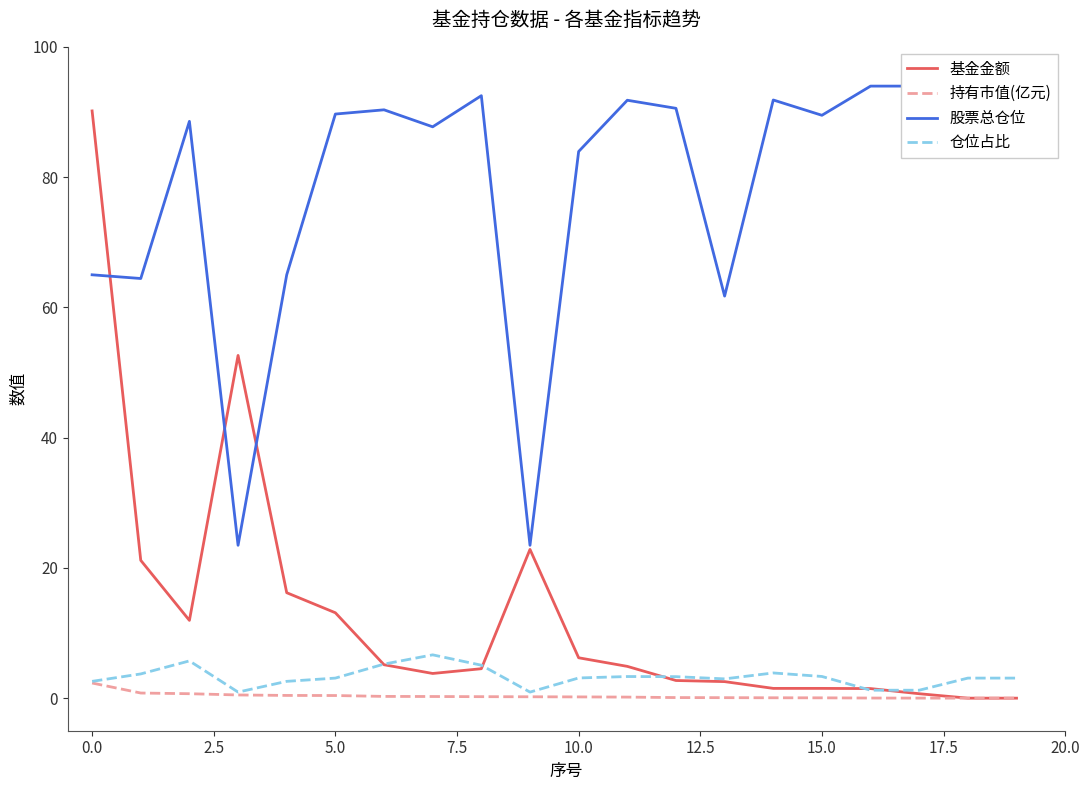

Reading right to left, transcribe all the data shown in this chart.

基金金额: 0.0	0.0	0.7	1.5	1.5	1.5	2.5	2.7	4.9	6.2	22.8	4.5	3.8	5.1	13.1	16.2	52.6	11.9	21.2	90.2
持有市值(亿元): 0.0	0.0	0.0	0.0	0.1	0.1	0.1	0.1	0.2	0.2	0.2	0.2	0.3	0.3	0.4	0.4	0.5	0.7	0.8	2.3
股票总仓位: 89.7	89.7	94.0	94.0	89.5	91.8	61.7	90.6	91.8	83.9	23.5	92.5	87.7	90.3	89.7	65.0	23.5	88.6	64.4	65.0
仓位占比: 3.1	3.1	1.2	1.2	3.3	3.9	3.0	3.3	3.3	3.1	0.9	5.1	6.7	5.2	3.1	2.6	0.9	5.7	3.7	2.6